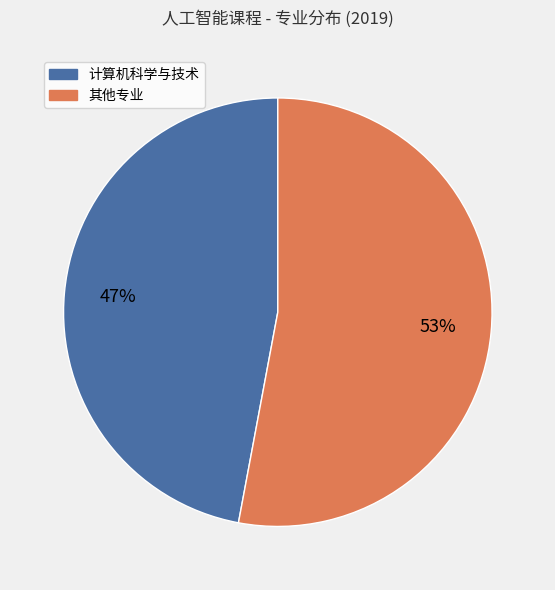

Does any single category account for the majority?

Yes